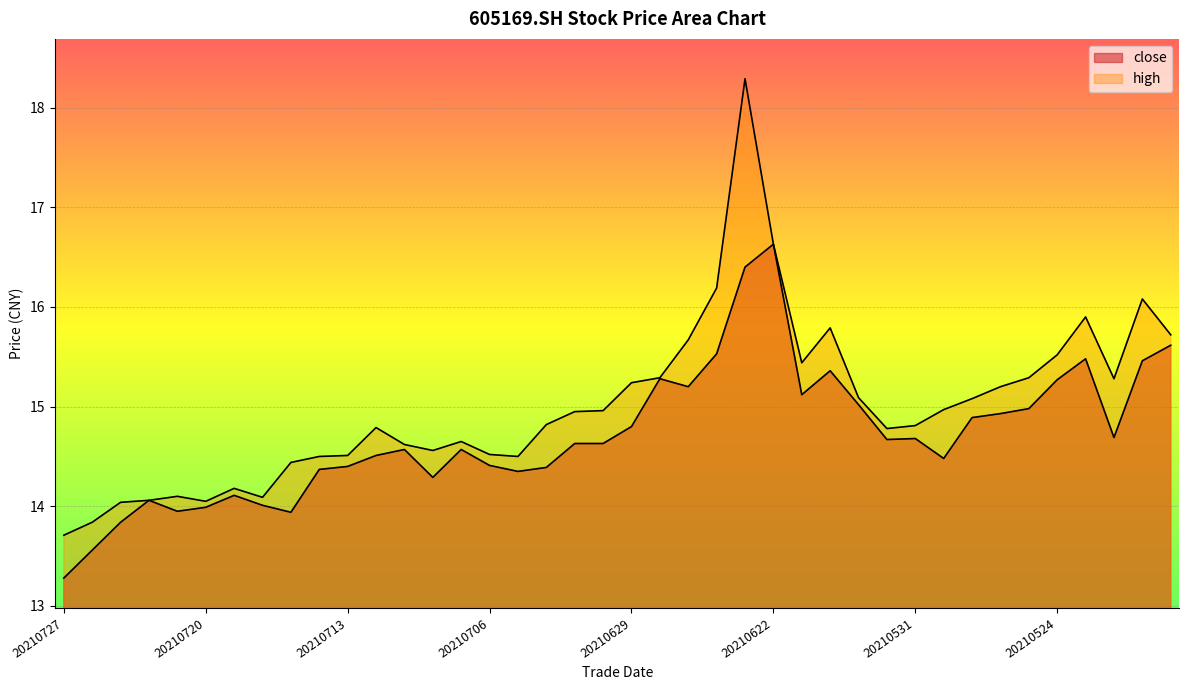

True or false: high and close cross at least once.

False